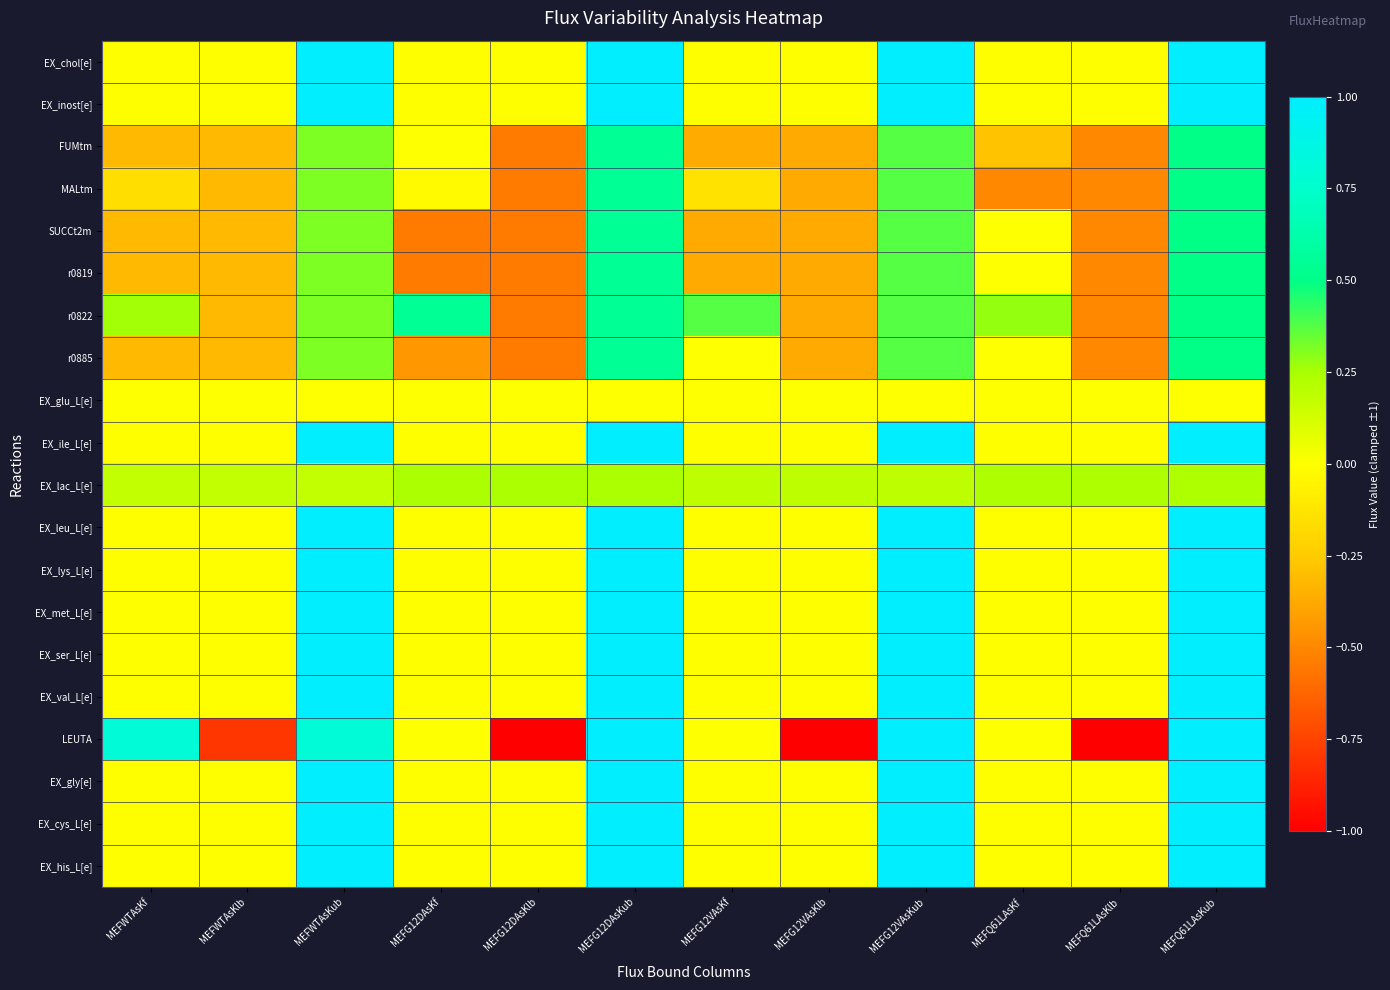

Which series has the widest spread of values?

LEUTA